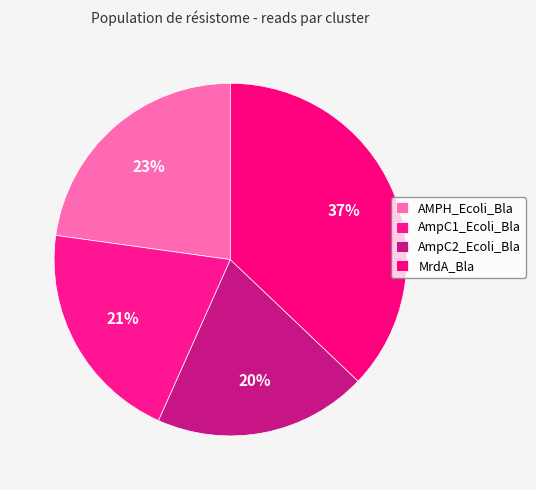

Is it true that AMPH_Ecoli_Bla is 23% of the pie?

True